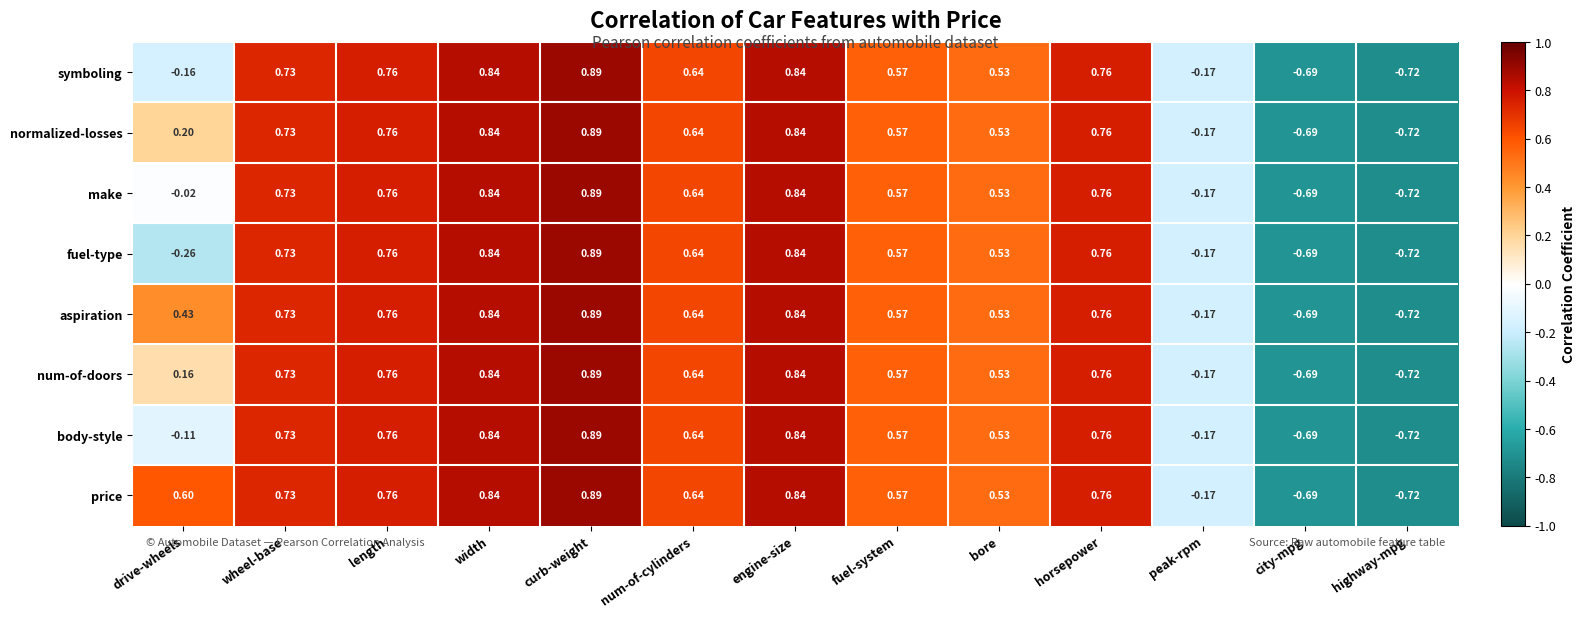

Where is fuel-type nearest to the value 0?

peak-rpm